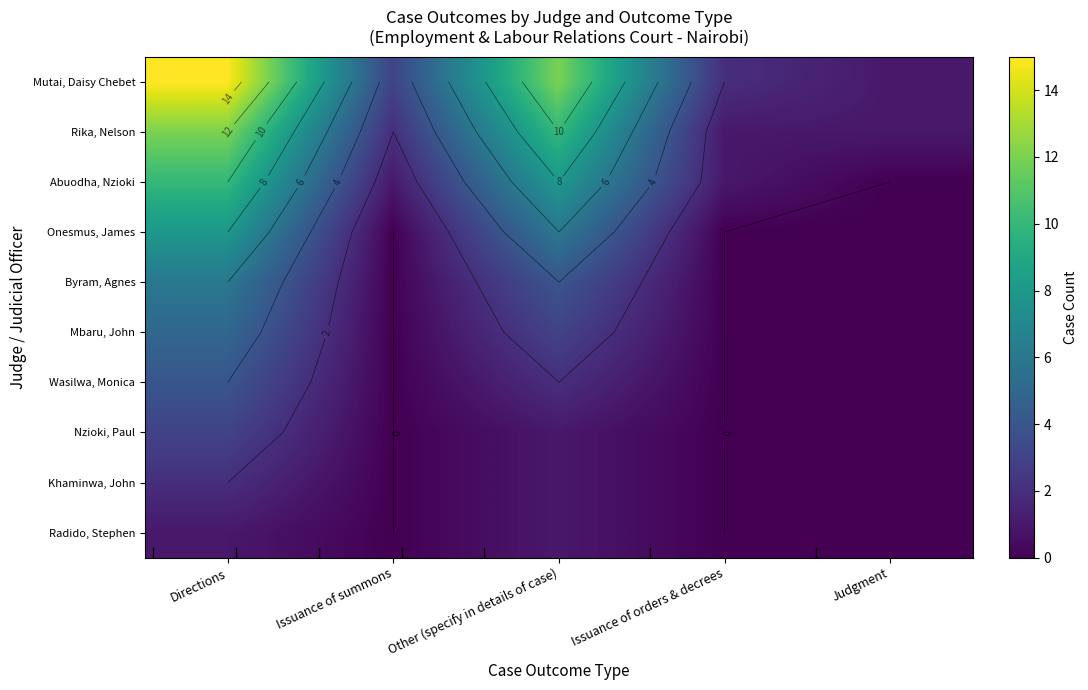

Rank the categories by Byram, Agnes value from highest to lowest.

Directions, Other (specify in details of case), Issuance of summons, Issuance of orders & decrees, Judgment